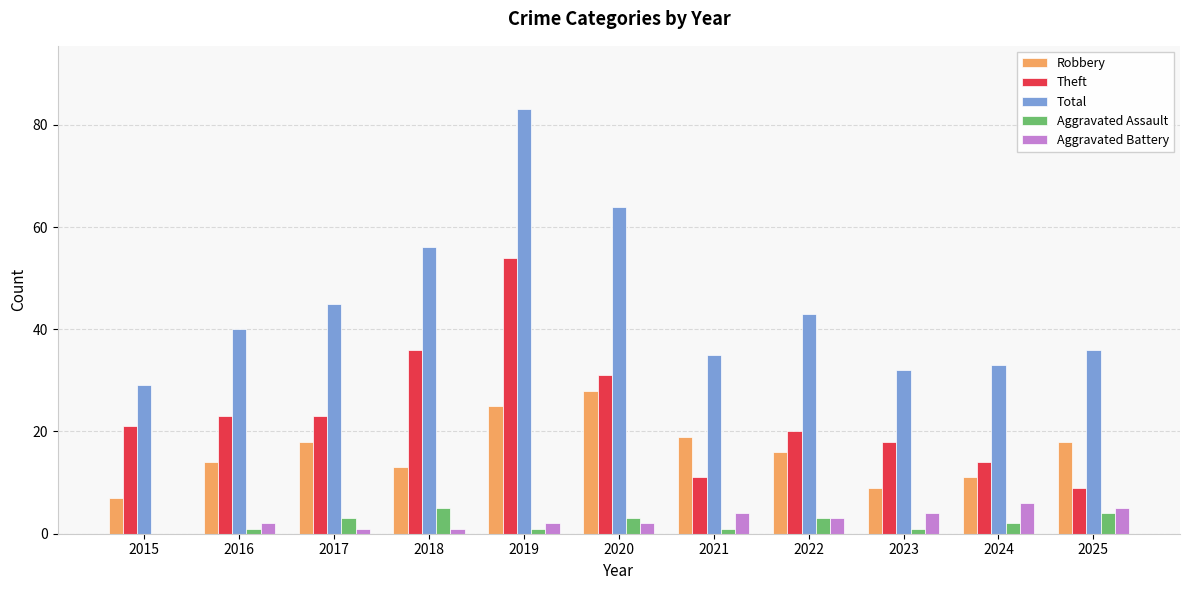

Which series has the largest range (max minus min)?

Total